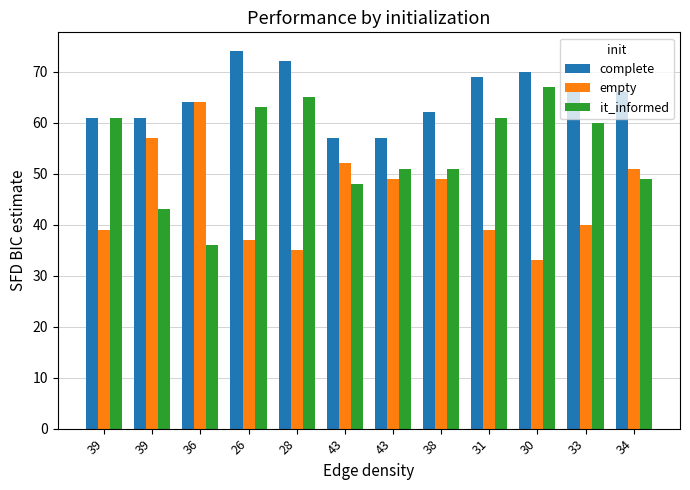

Reading left to right, what are all the values shown in this chart?

complete: 61	61	64	74	72	57	57	62	69	70	67	66
empty: 39	57	64	37	35	52	49	49	39	33	40	51
it_informed: 61	43	36	63	65	48	51	51	61	67	60	49